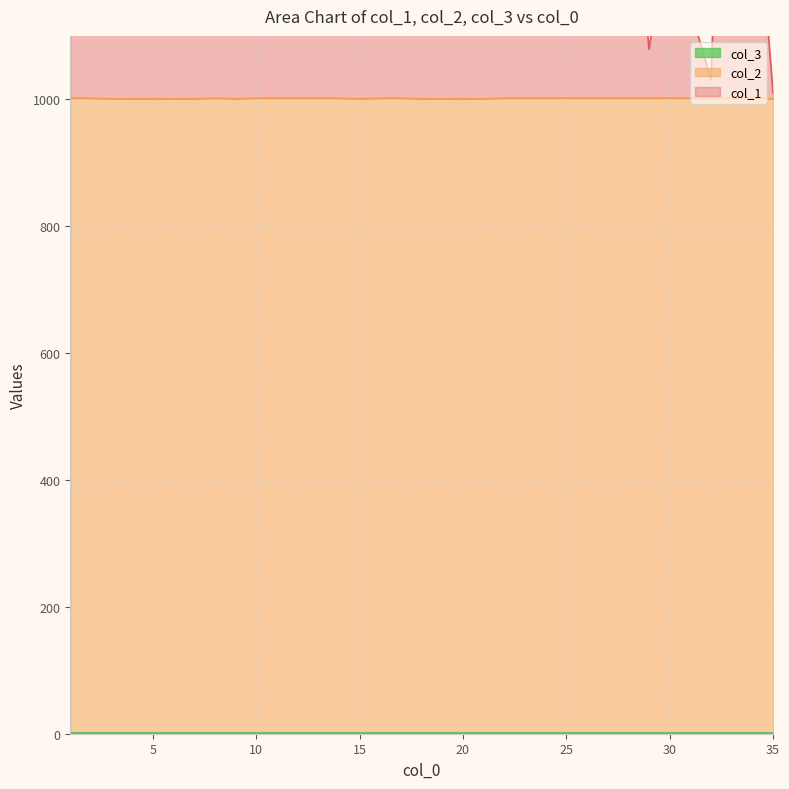

What is the total value across all series at 29?

2081